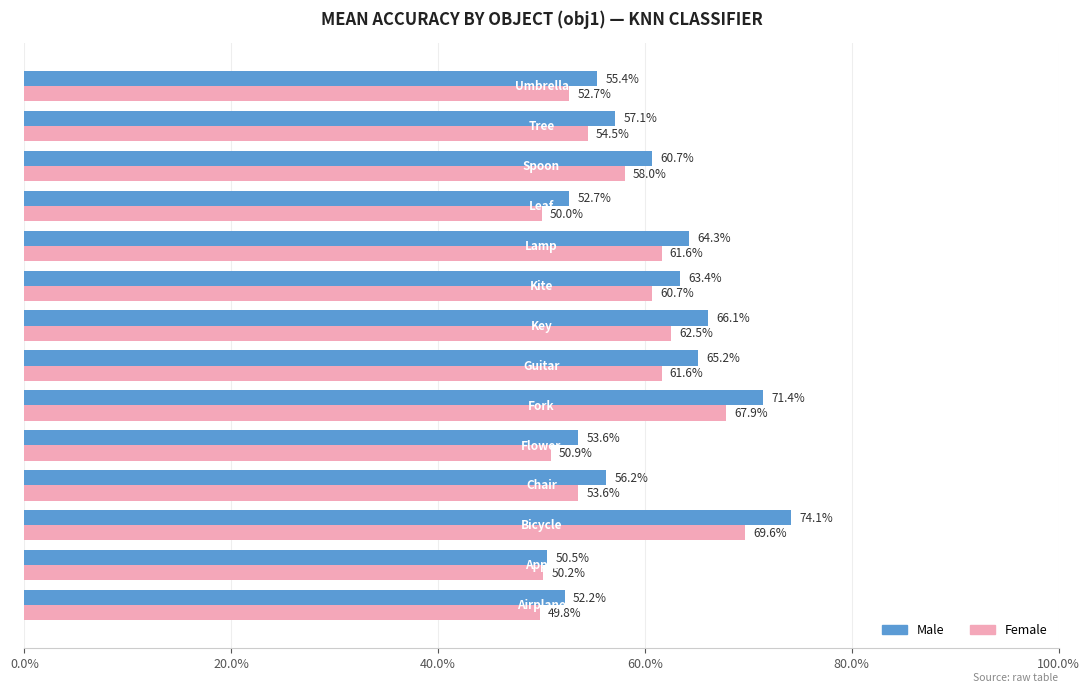

What are all the series names shown in the legend?

Male, Female